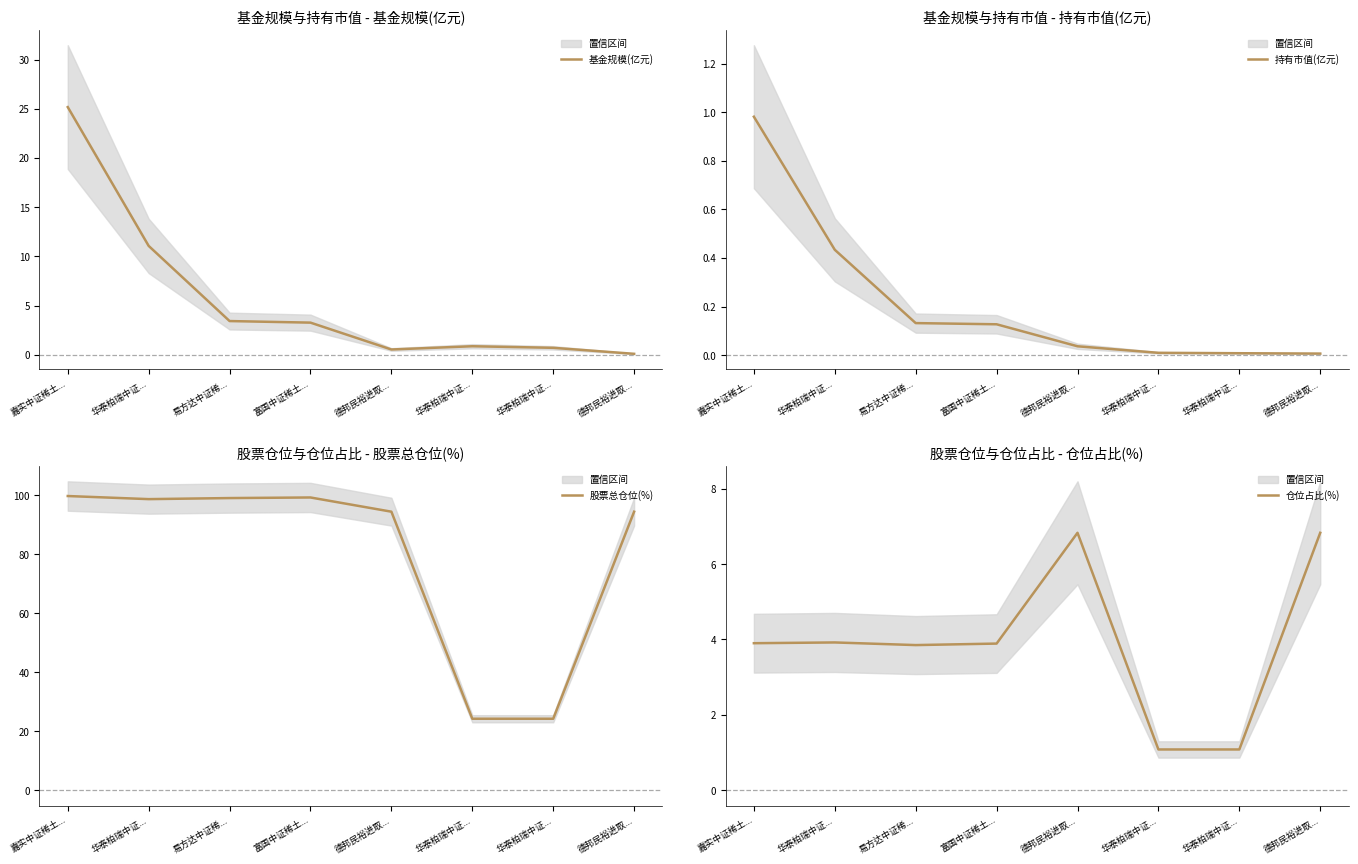

At which label is 持有市值(亿元) closest to 0?

德邦民裕进取...